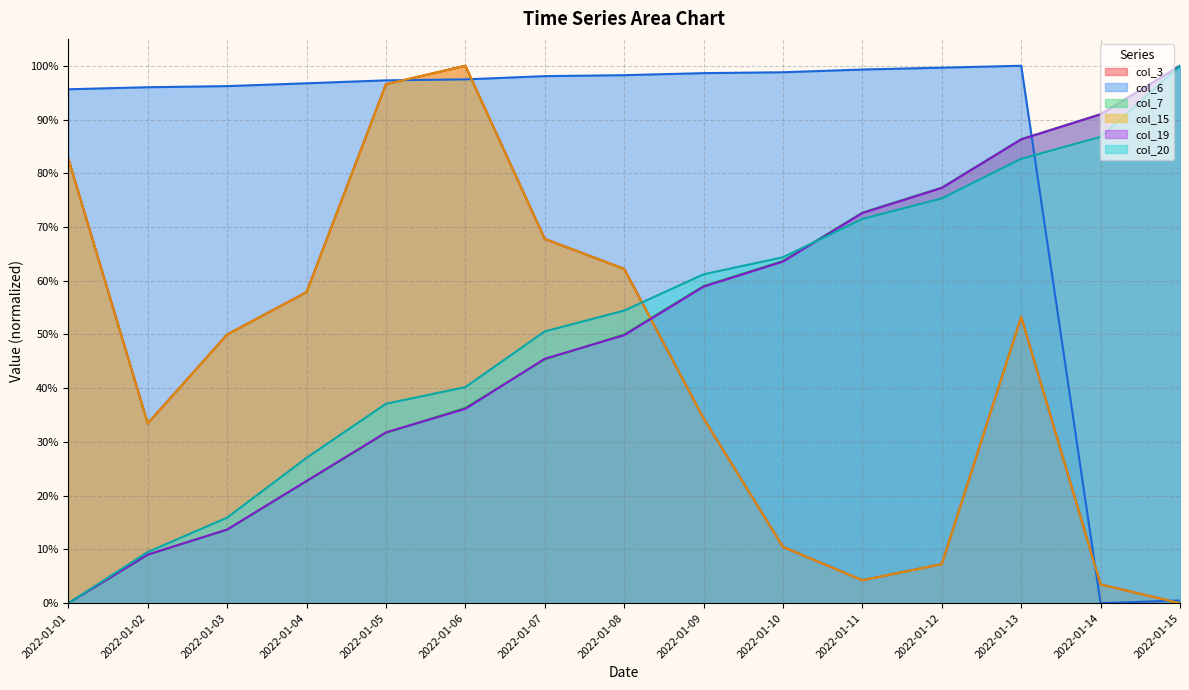

List the labels in order of col_7 value, largest first.

2022-01-15, 2022-01-14, 2022-01-13, 2022-01-12, 2022-01-11, 2022-01-10, 2022-01-09, 2022-01-08, 2022-01-07, 2022-01-06, 2022-01-05, 2022-01-04, 2022-01-03, 2022-01-02, 2022-01-01